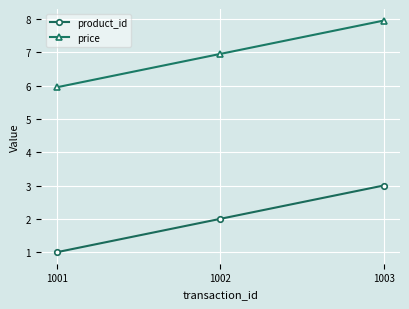

What are all the series names shown in the legend?

product_id, price